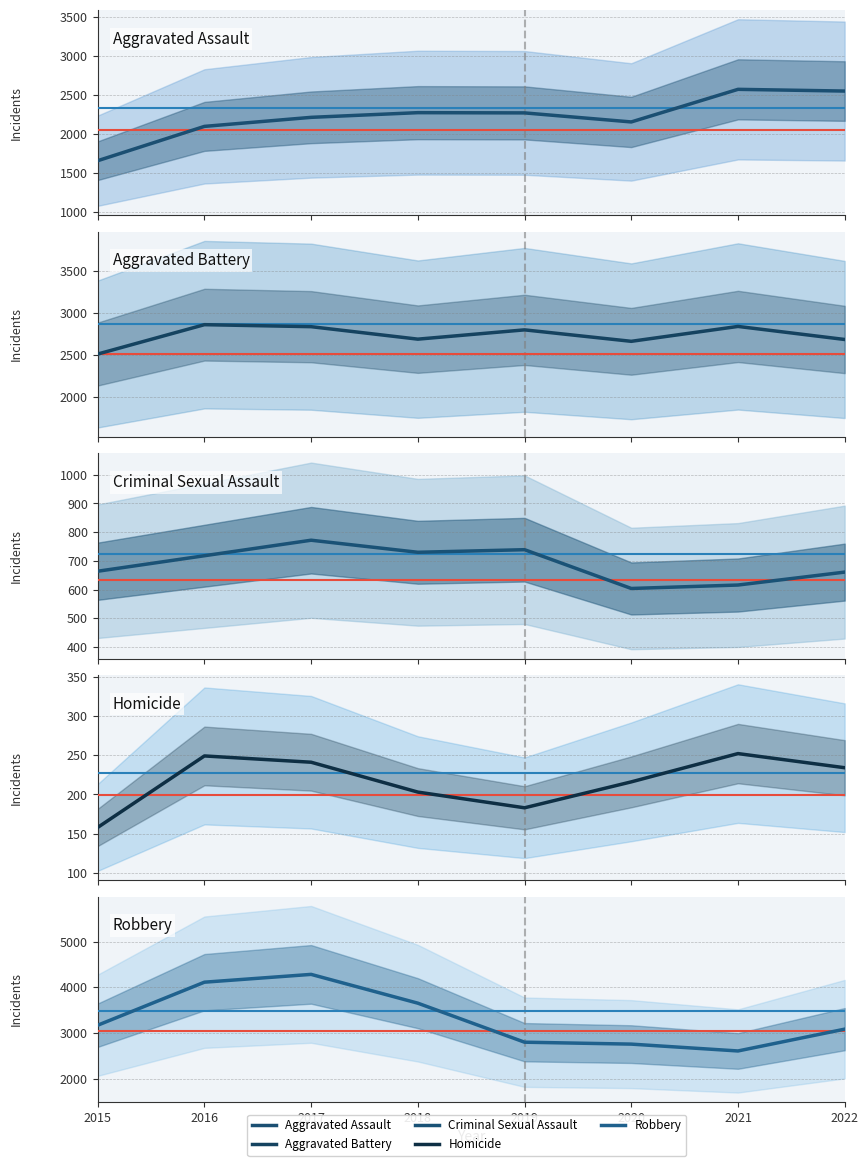

Which series has the largest total across all categories?

Robbery